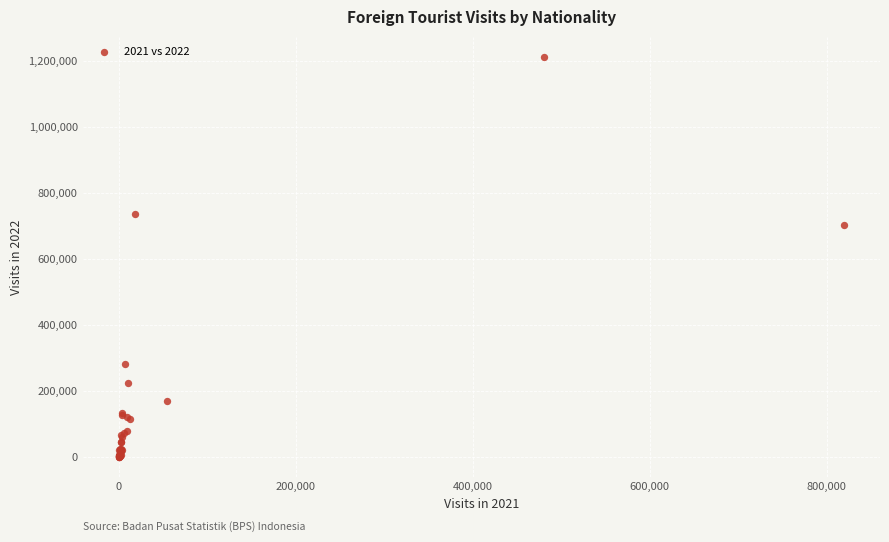

What Y value in the scatter plot is closest to 606707?

703780